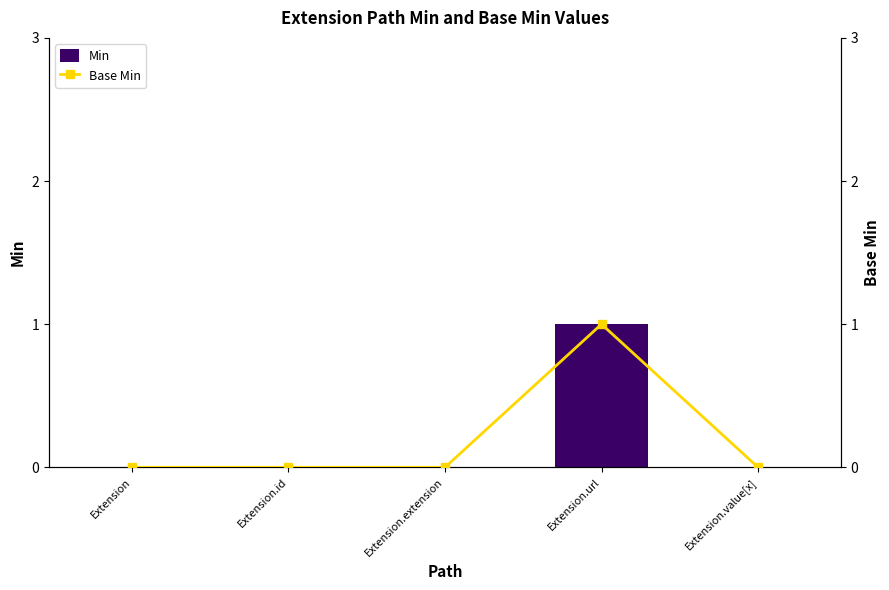

What is the label of the 2nd bar from the left?

Extension.id